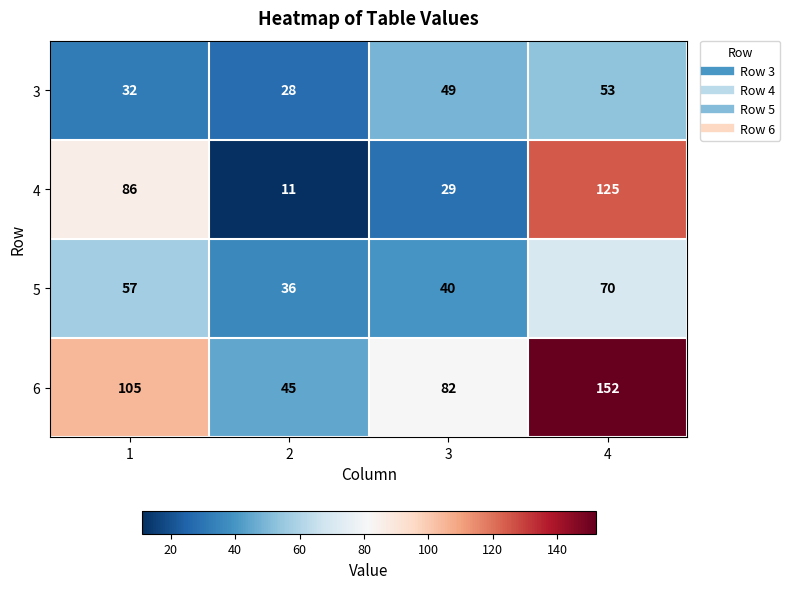

Is it true that 6 equals 152 at 4?

True